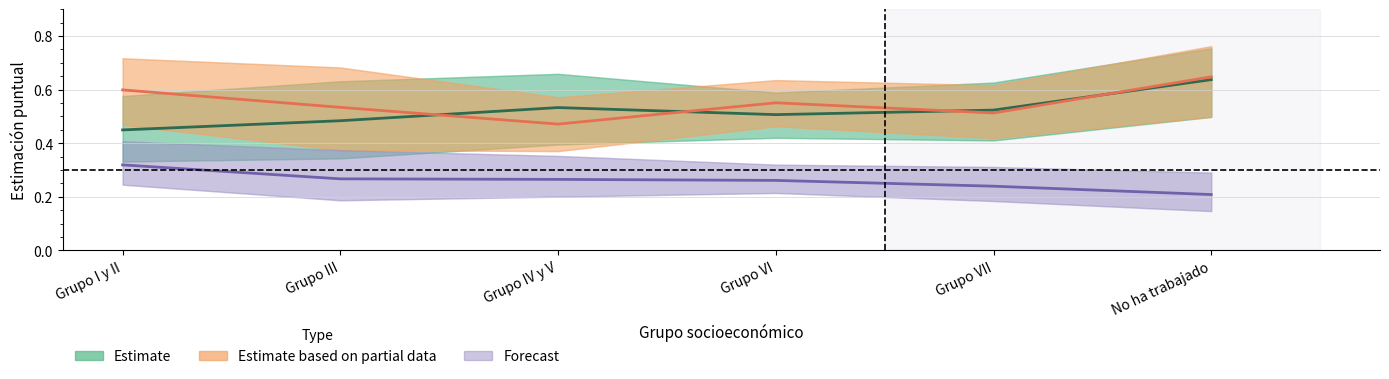

True or false: Estimate based on partial data has a value of 0.6 at Grupo I y II.

True